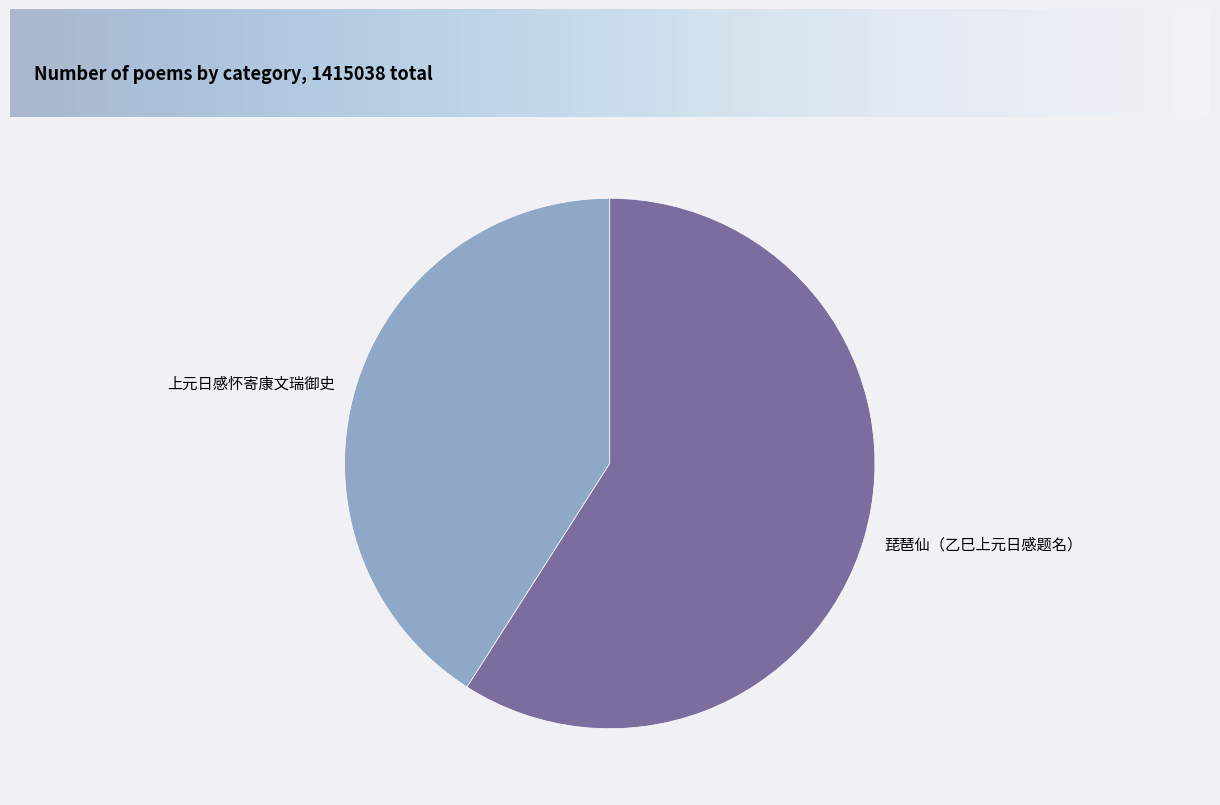

Is the sum of 上元日感怀寄康文瑞御史 and 琵琶仙（乙巳上元日感题名） greater than half?

Yes